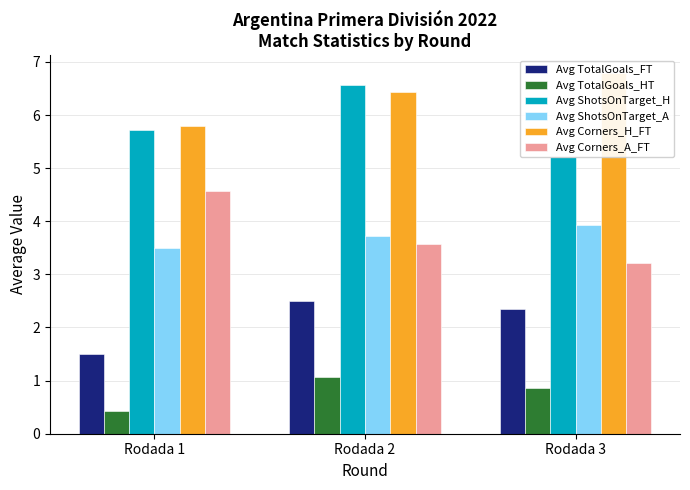

Which category has the lowest value in the Avg ShotsOnTarget_H series?

Rodada 3